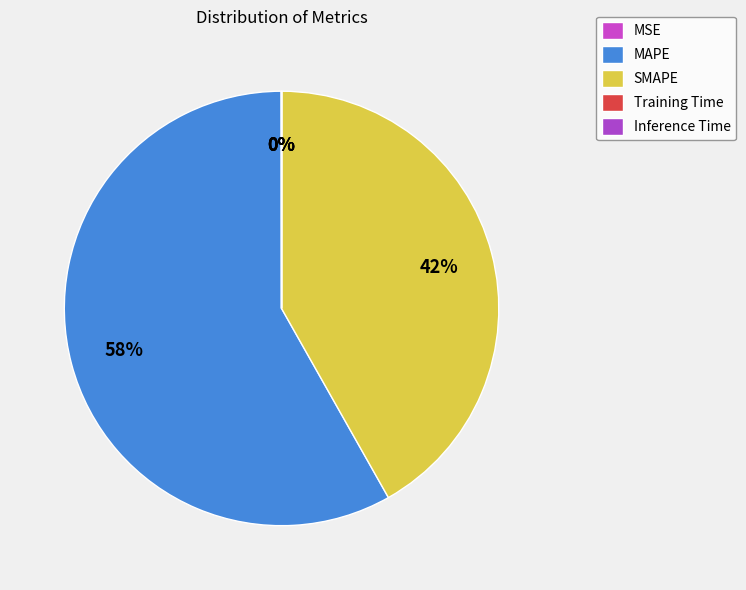

Which slice represents more than half of the pie?

MAPE